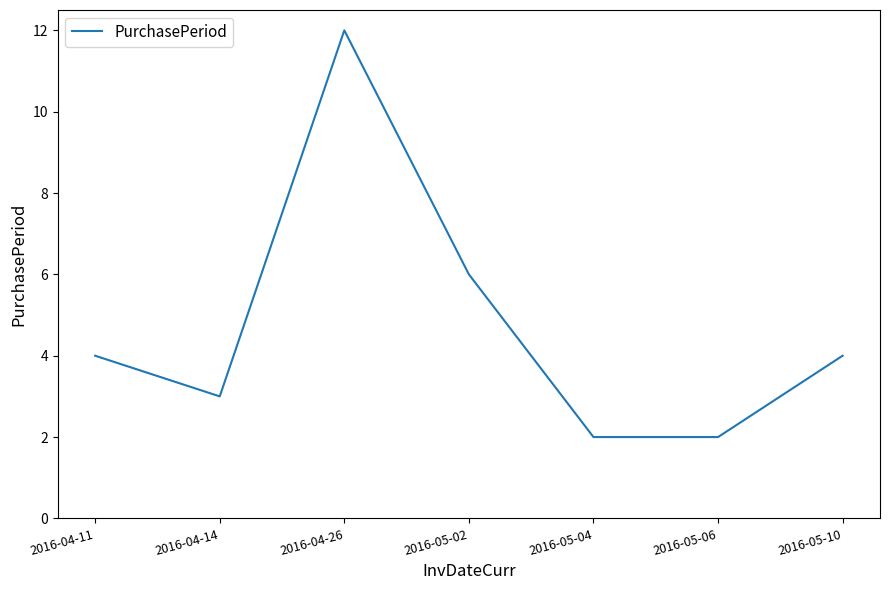

What position from the left is 2016-04-11?

1